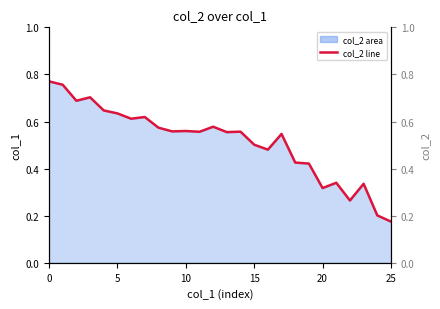

Count the number of data series in this chart.

1